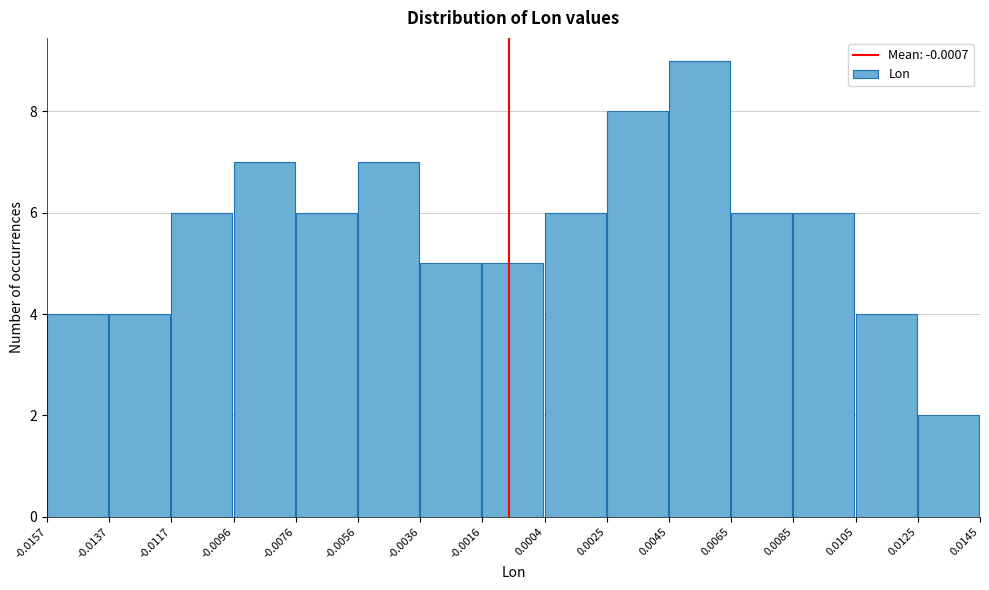

Which range on the x-axis has the tallest bar?

0.0045 to 0.0065